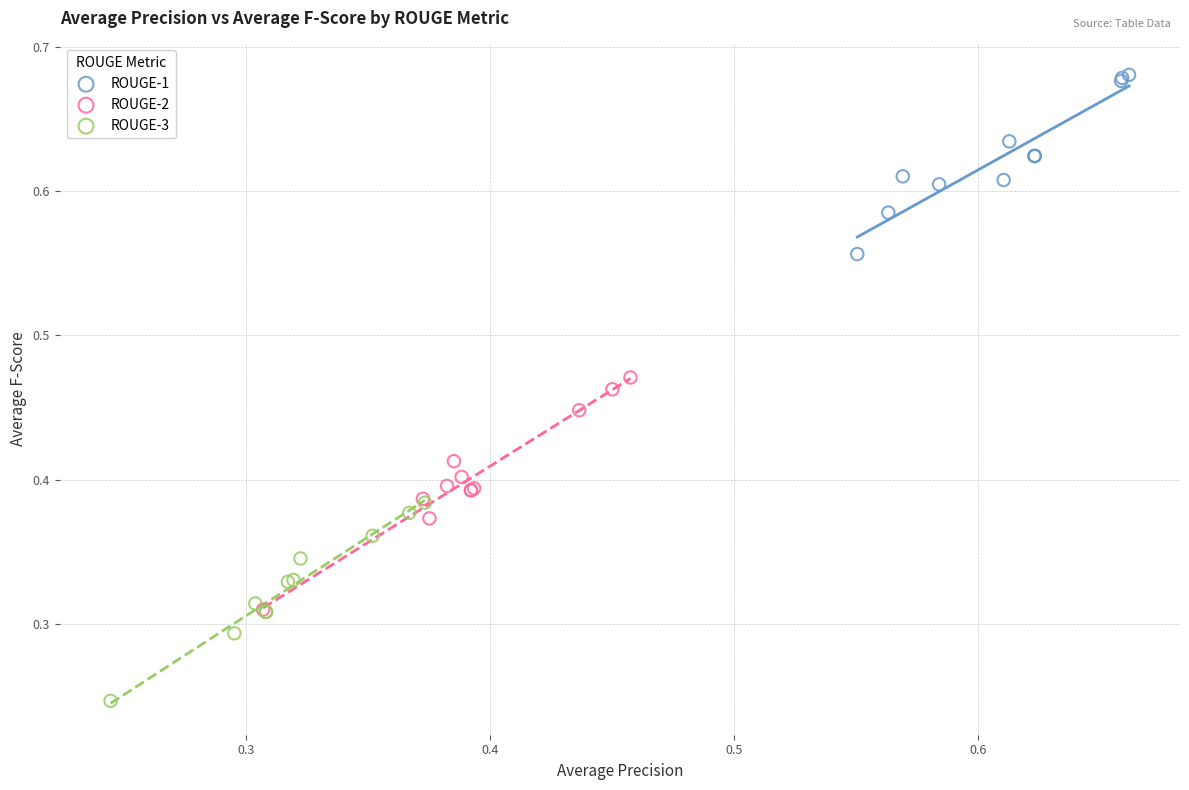

Which series reaches the minimum Y coordinate?

ROUGE-3